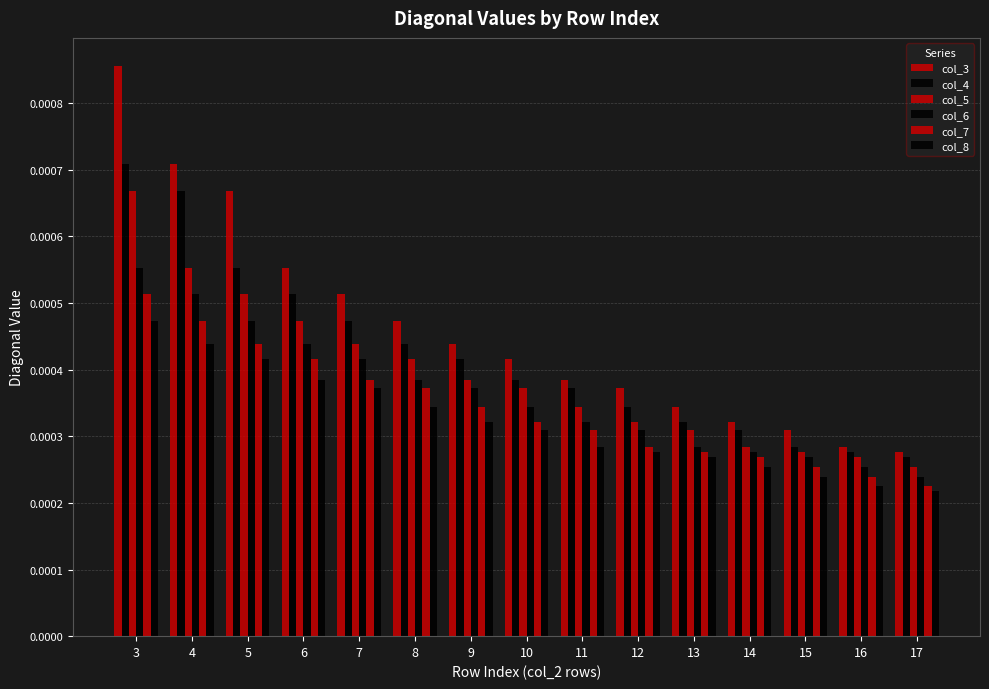

How many categories are shown in the chart?

15